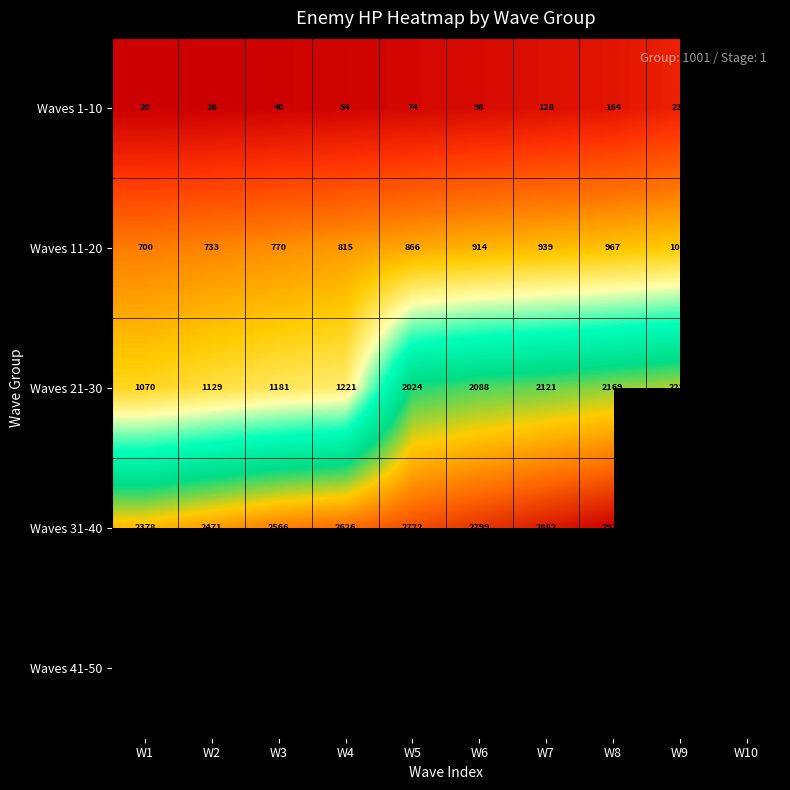

The Waves 21-30 series shows 2088 at W6. True or false?

True